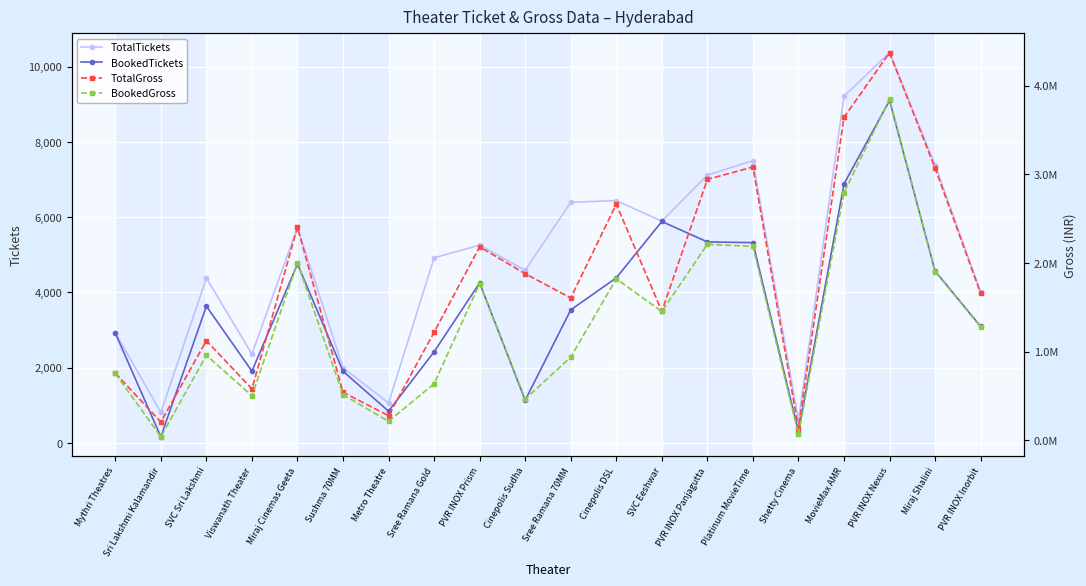

How many distinct data groups are displayed?

4